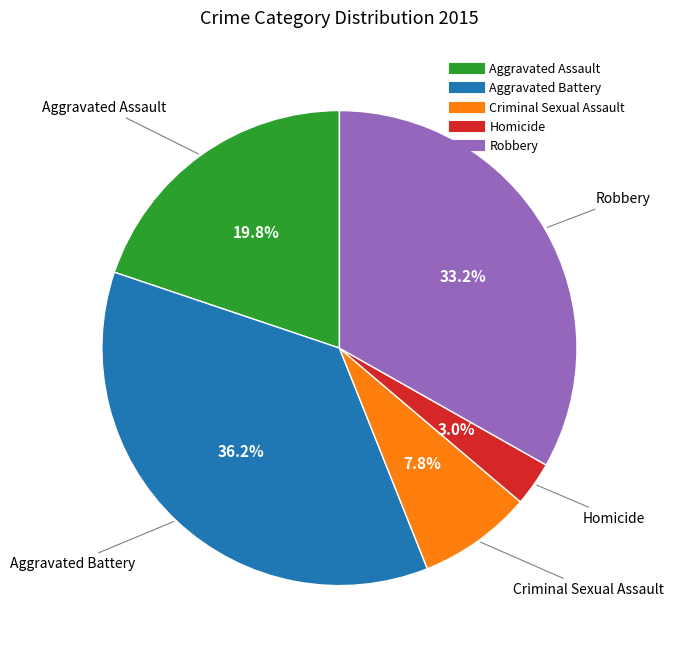

To the nearest percent, what is the difference between the Aggravated Battery and Homicide slice percentages?

33%